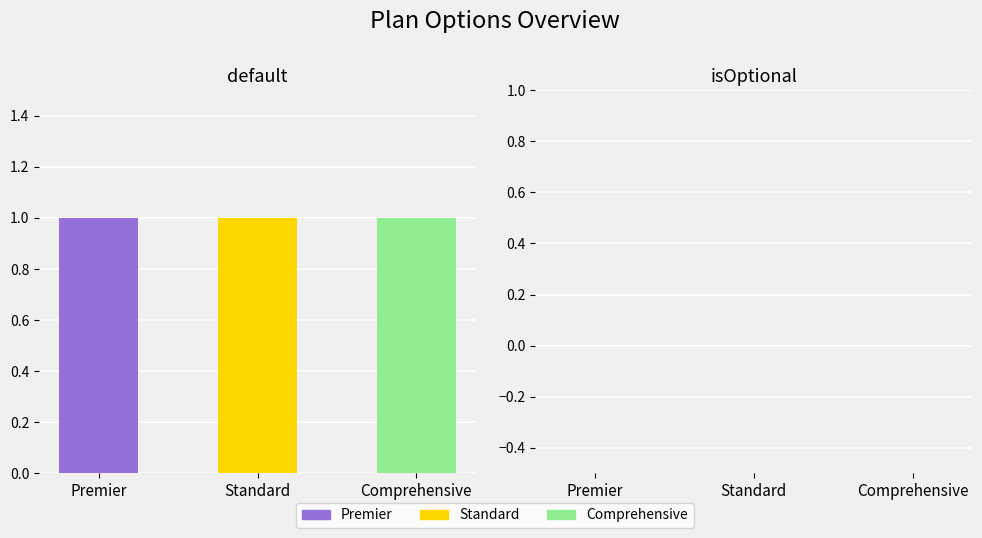

The default series shows 2 at Comprehensive. True or false?

False